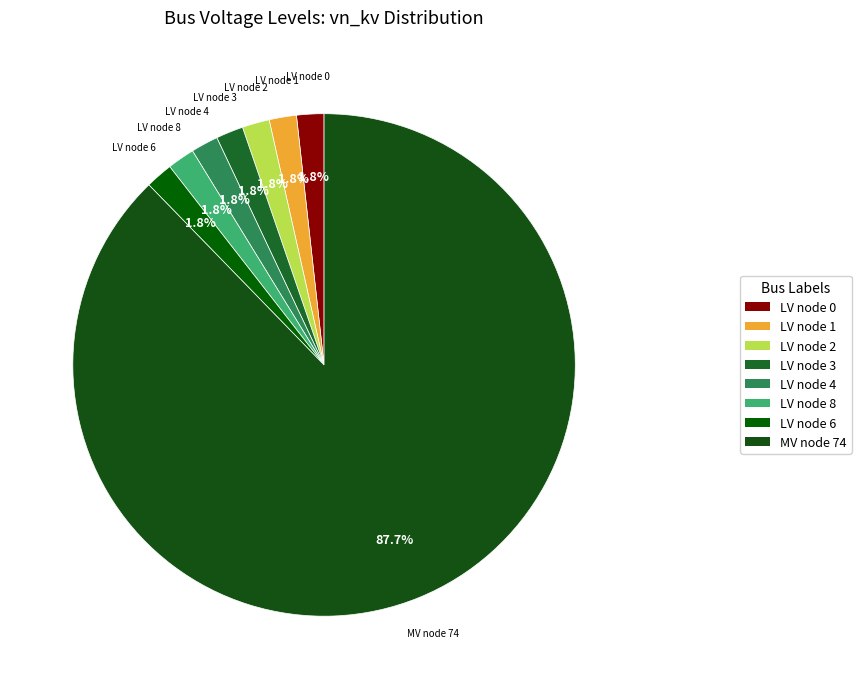

Is there any slice that represents more than half of the pie?

Yes